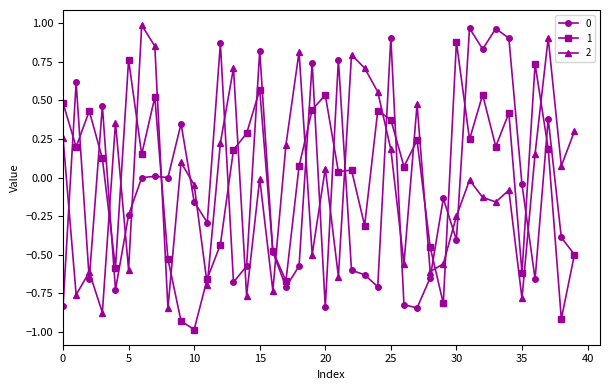

True or false: 2 has more than 0 points higher than both neighbors.

True